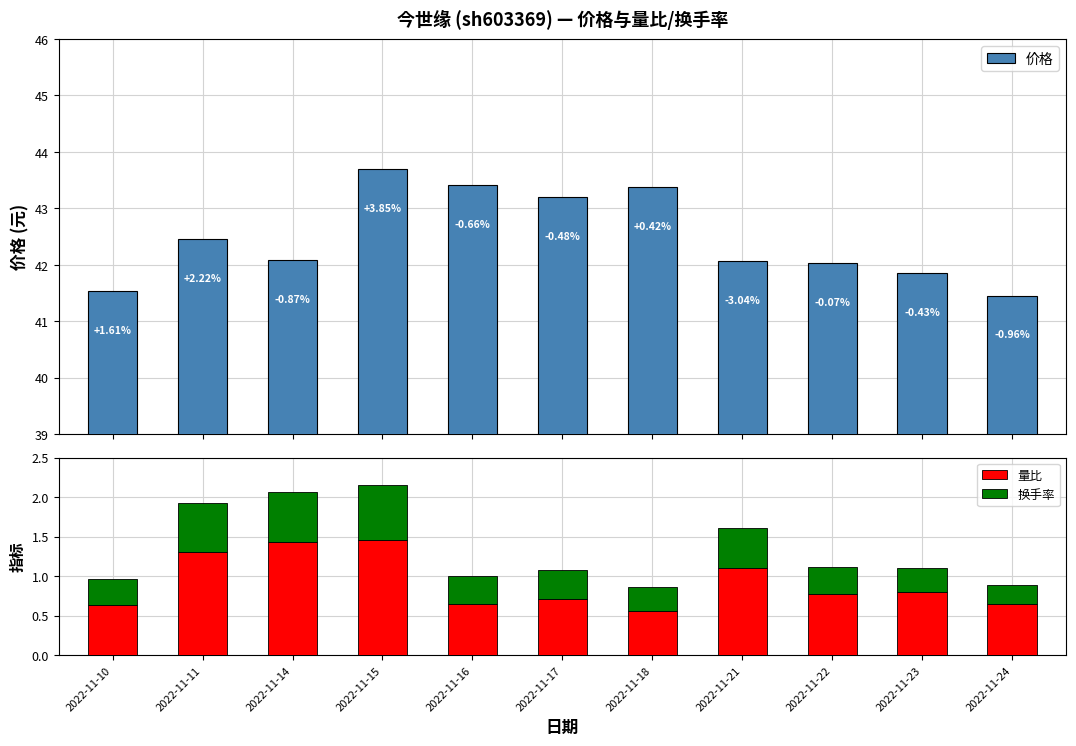

What is the total value across all series at 2022-11-18?

44.2